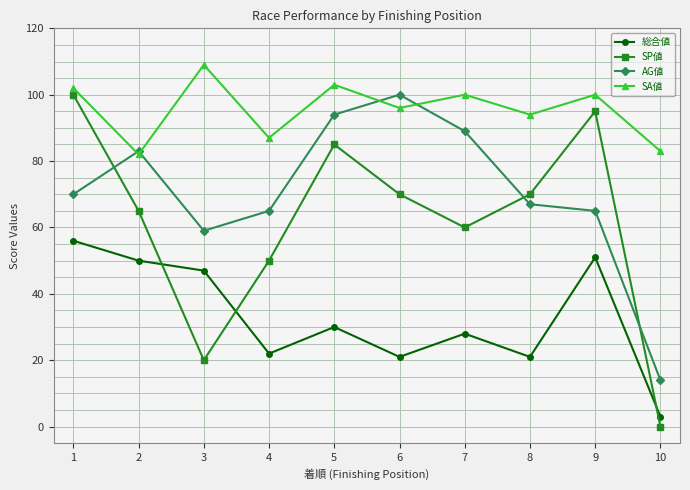

What is the average value of the SP値 series?

62